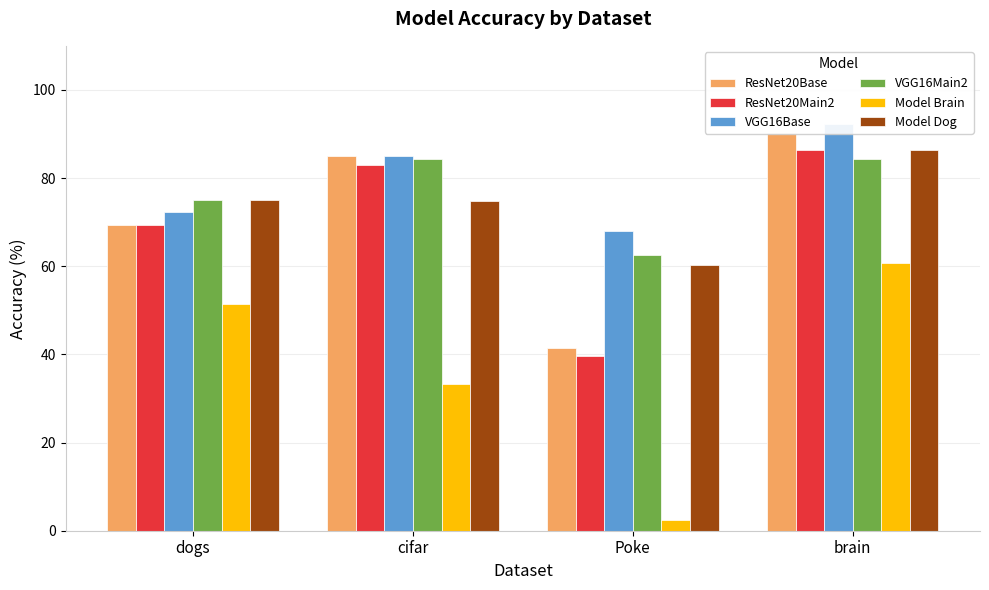

At which category is the sum across all series the highest?

brain